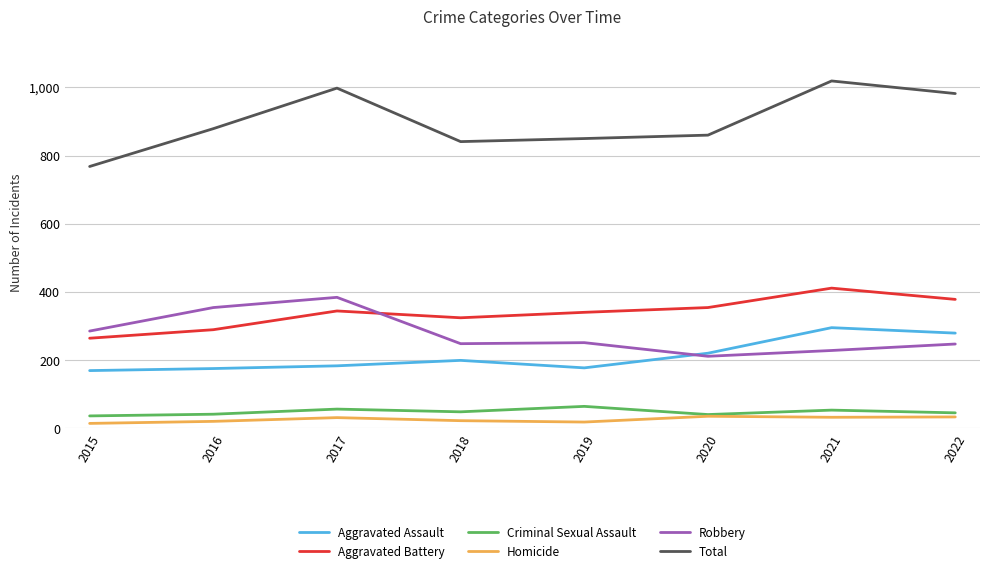

How many values in the Homicide series are below 31?

4